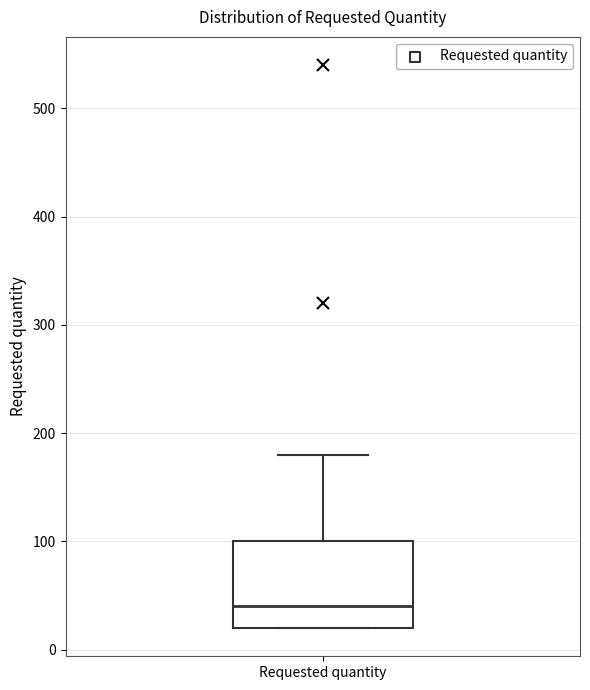

Where does the upper whisker of the box for Requested quantity end on the y-axis? The values are not printed on the chart, so give them approximately, as read against the axis.

180